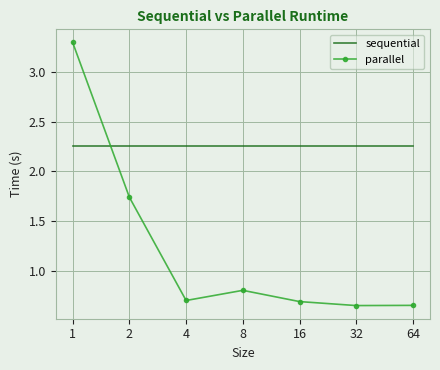

True or false: sequential and parallel cross at least once.

True